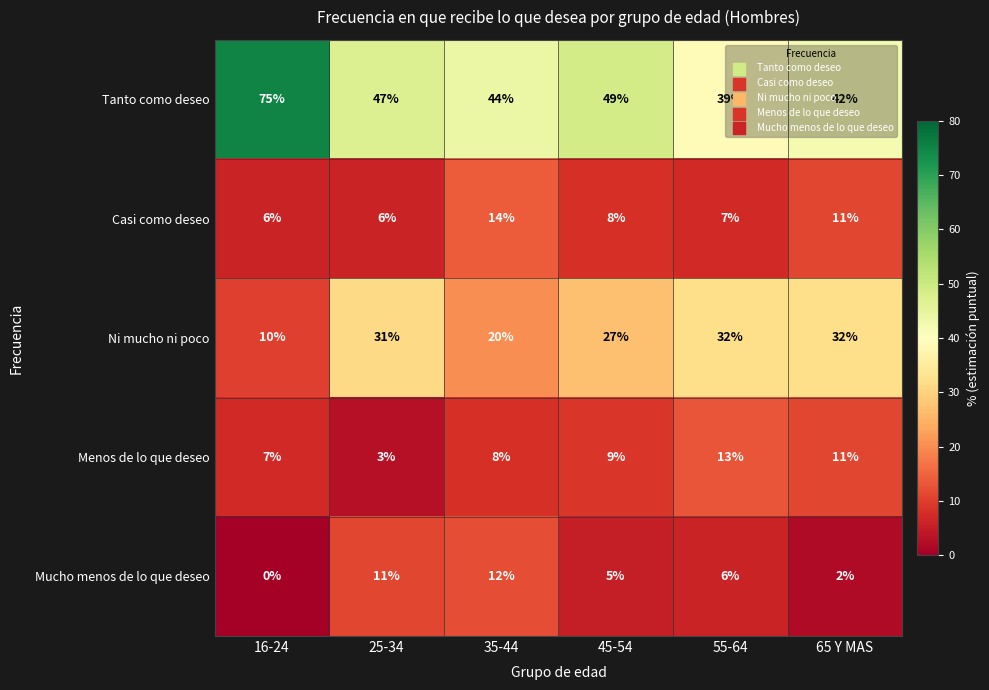

What is the difference between the second highest and minimum values in the Mucho menos de lo que deseo series?

11